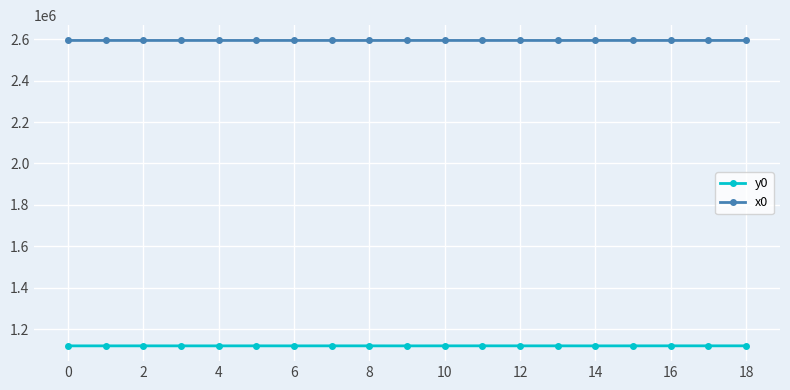

At how many categories does at least one series exceed 1138139?

19